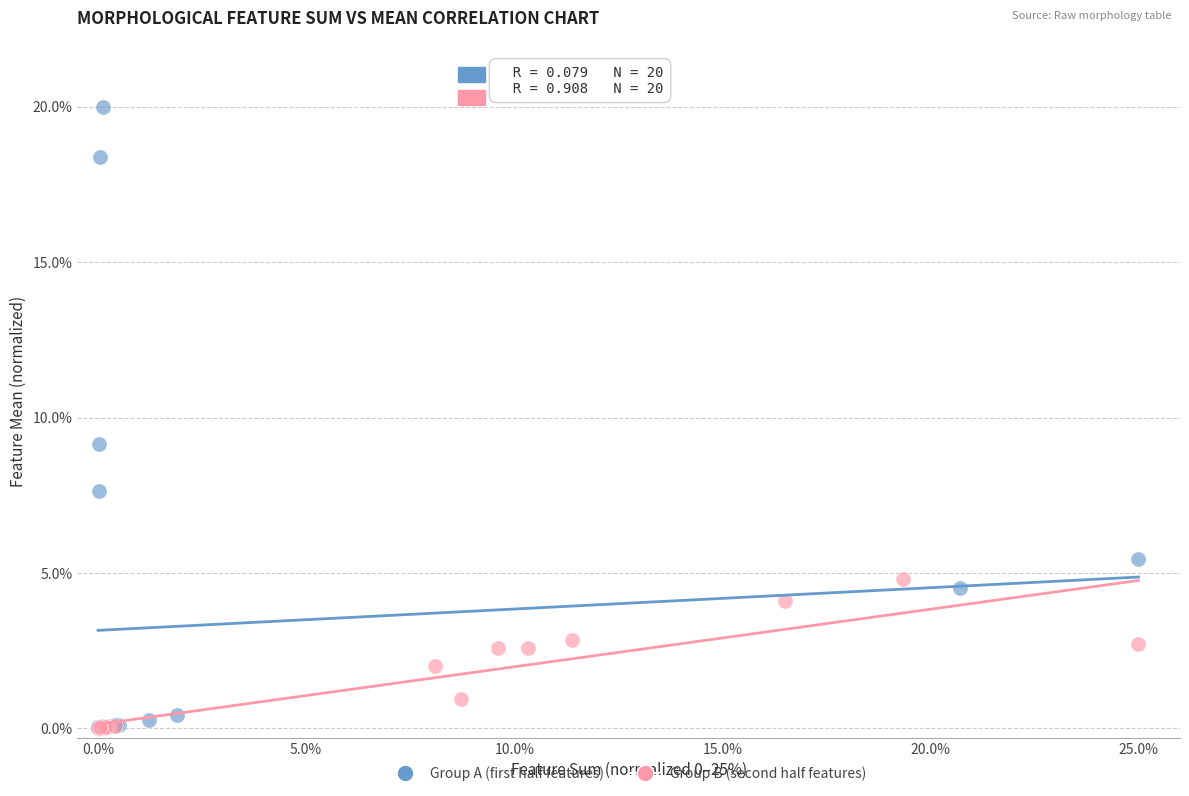

Which series contains the highest Y value?

Group A (first half features)